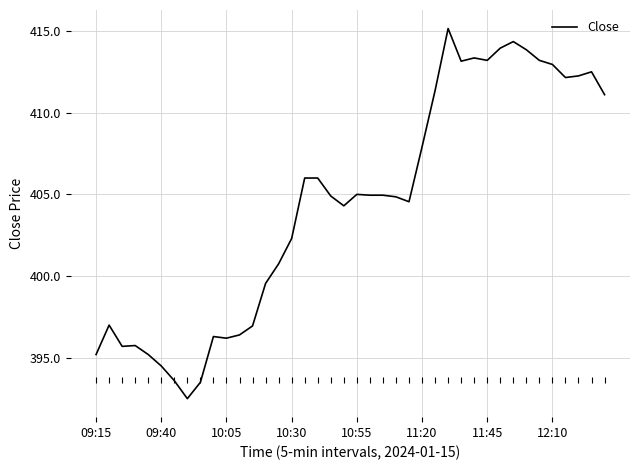

What is the smallest value displayed?

392.5